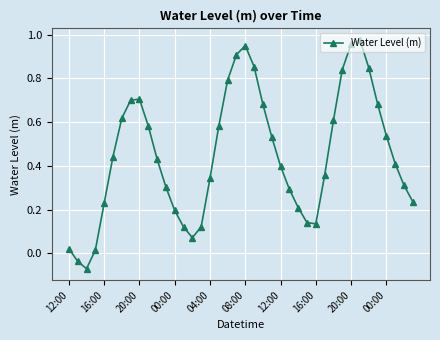

True or false: there are more than 2 points higher than both neighbors.

True